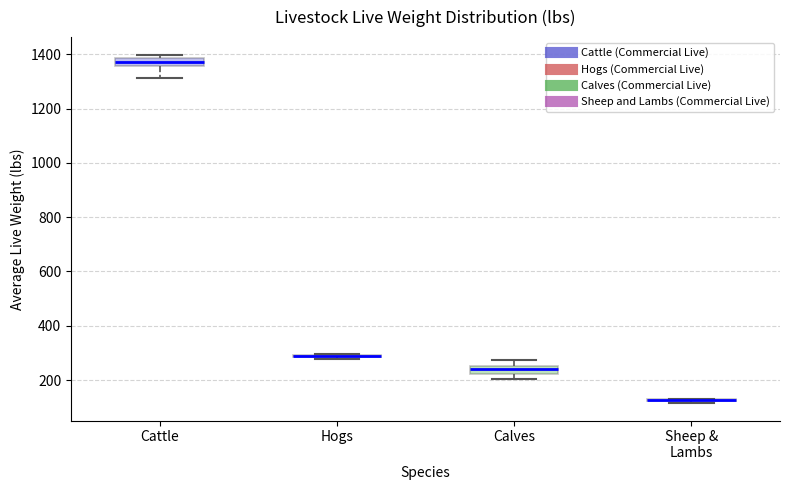

Where does the lower whisker of the box for Cattle end on the y-axis? The values are not printed on the chart, so give them approximately, as read against the axis.

1320